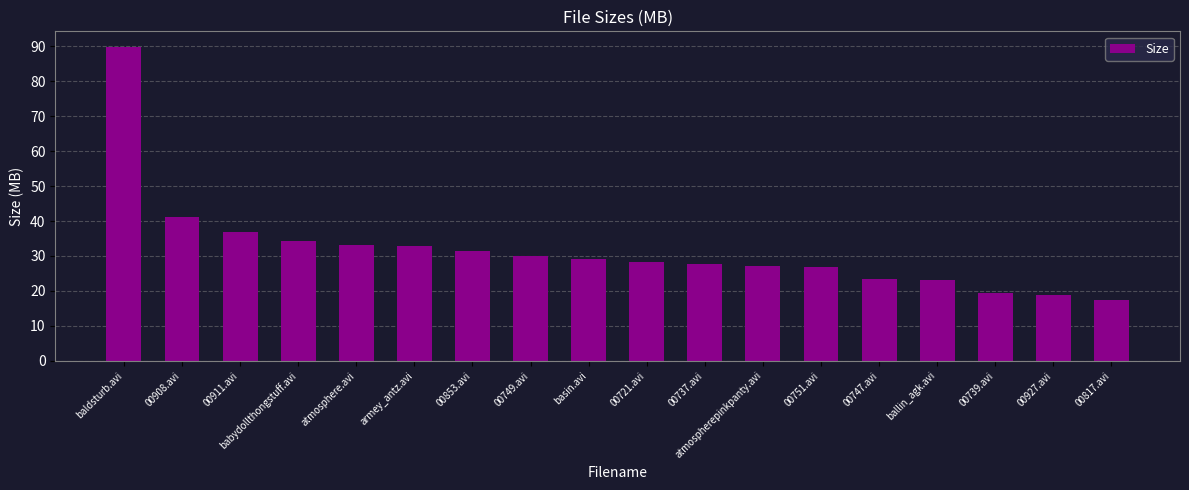

True or false: the data shows 23.3 at 00911.avi.

False